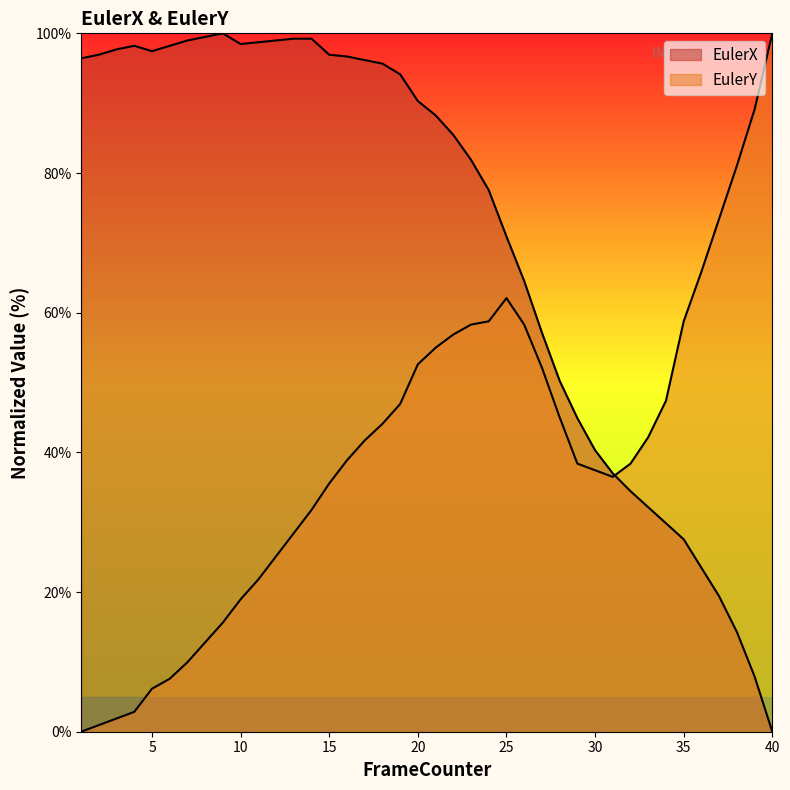

What is the difference between the second highest and minimum values in the EulerX series?

99.5